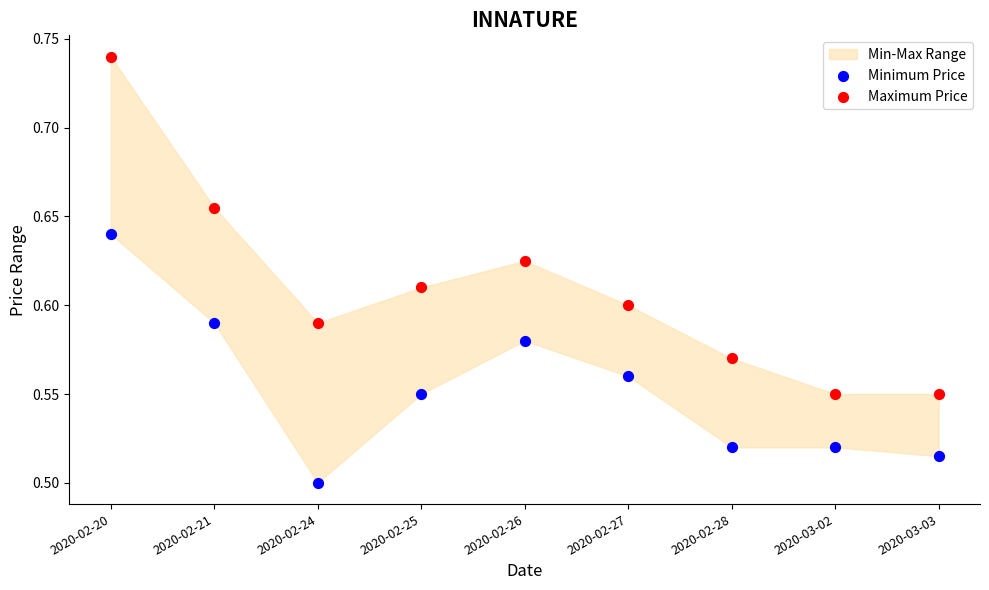

Which series contains the highest Y value?

Maximum Price